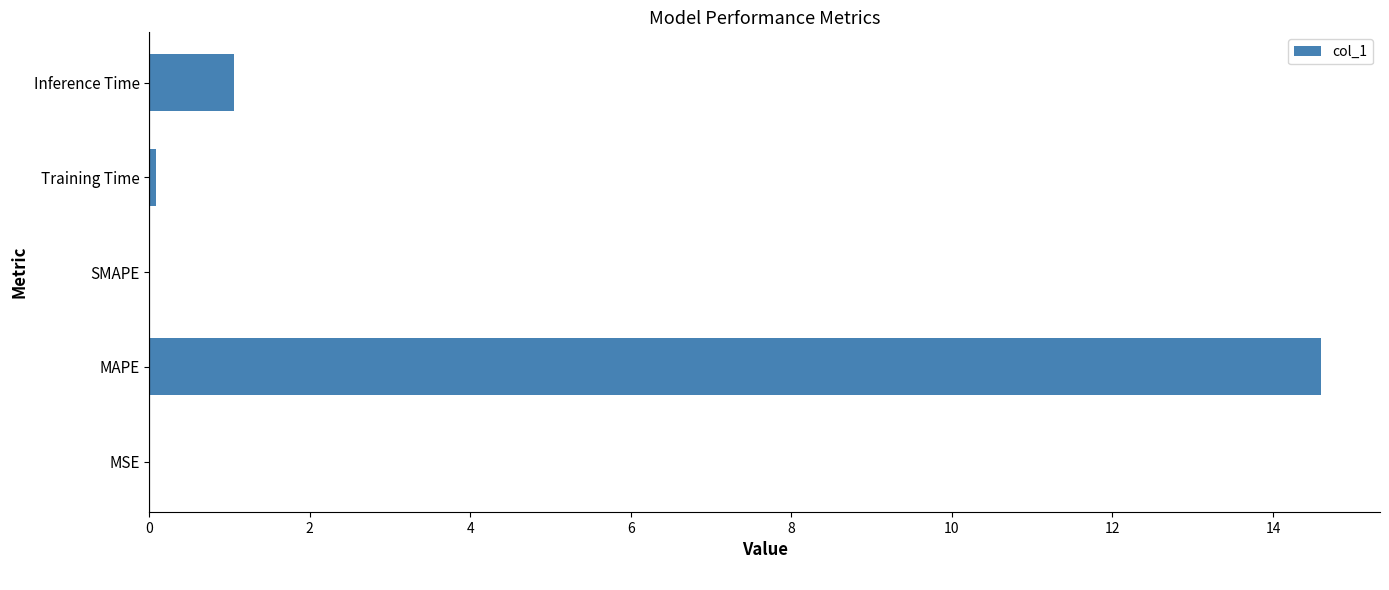

What is the approximate value at Inference Time?

1.1